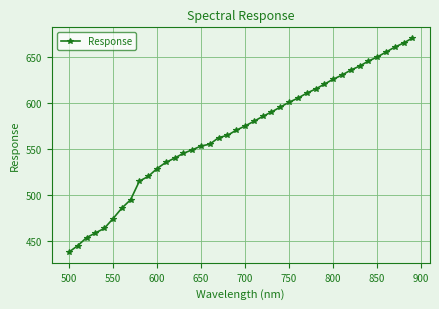

What is the greatest value displayed?

670.8